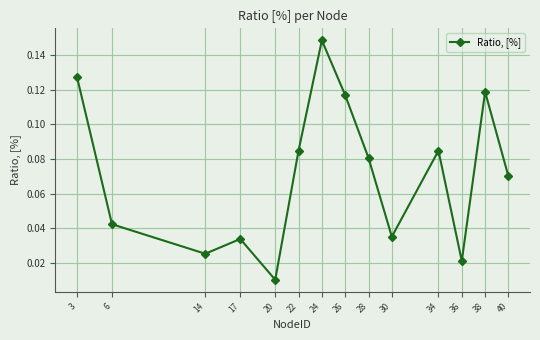

The value at 26 is 0.0. True or false?

False